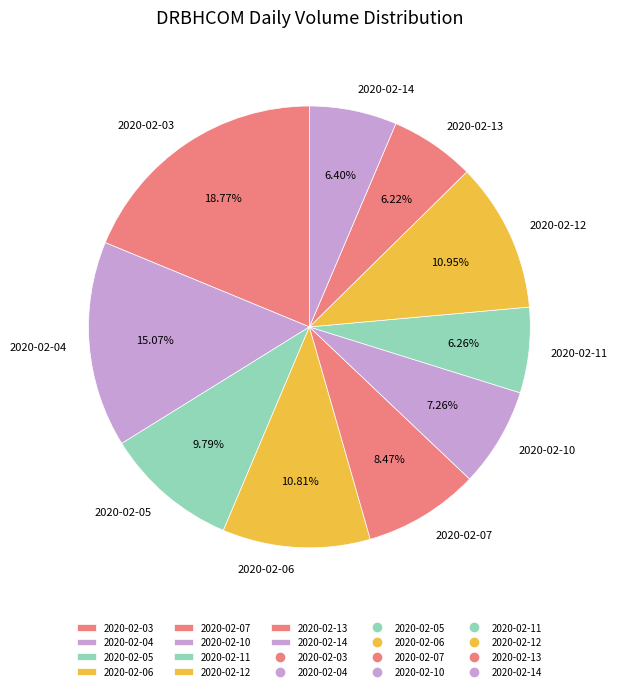

Which slice is the largest?

2020-02-03